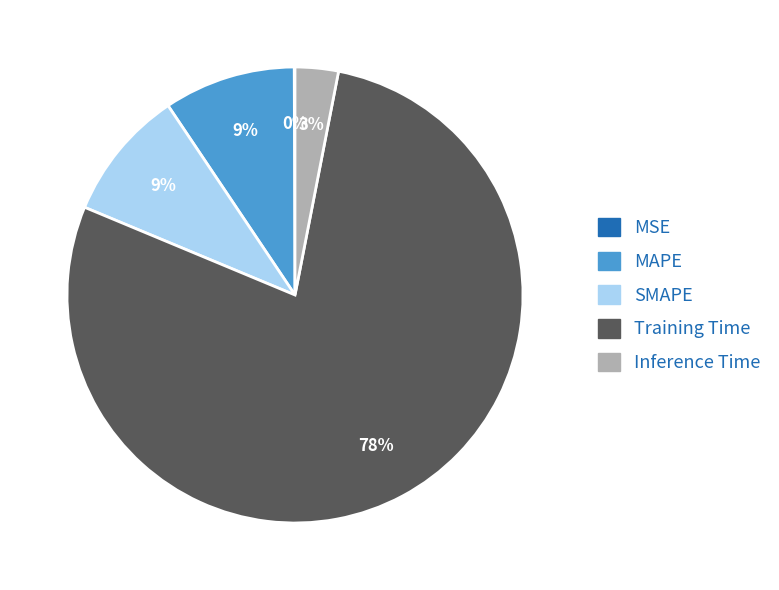

To the nearest percent, what is the average slice percentage?

20%